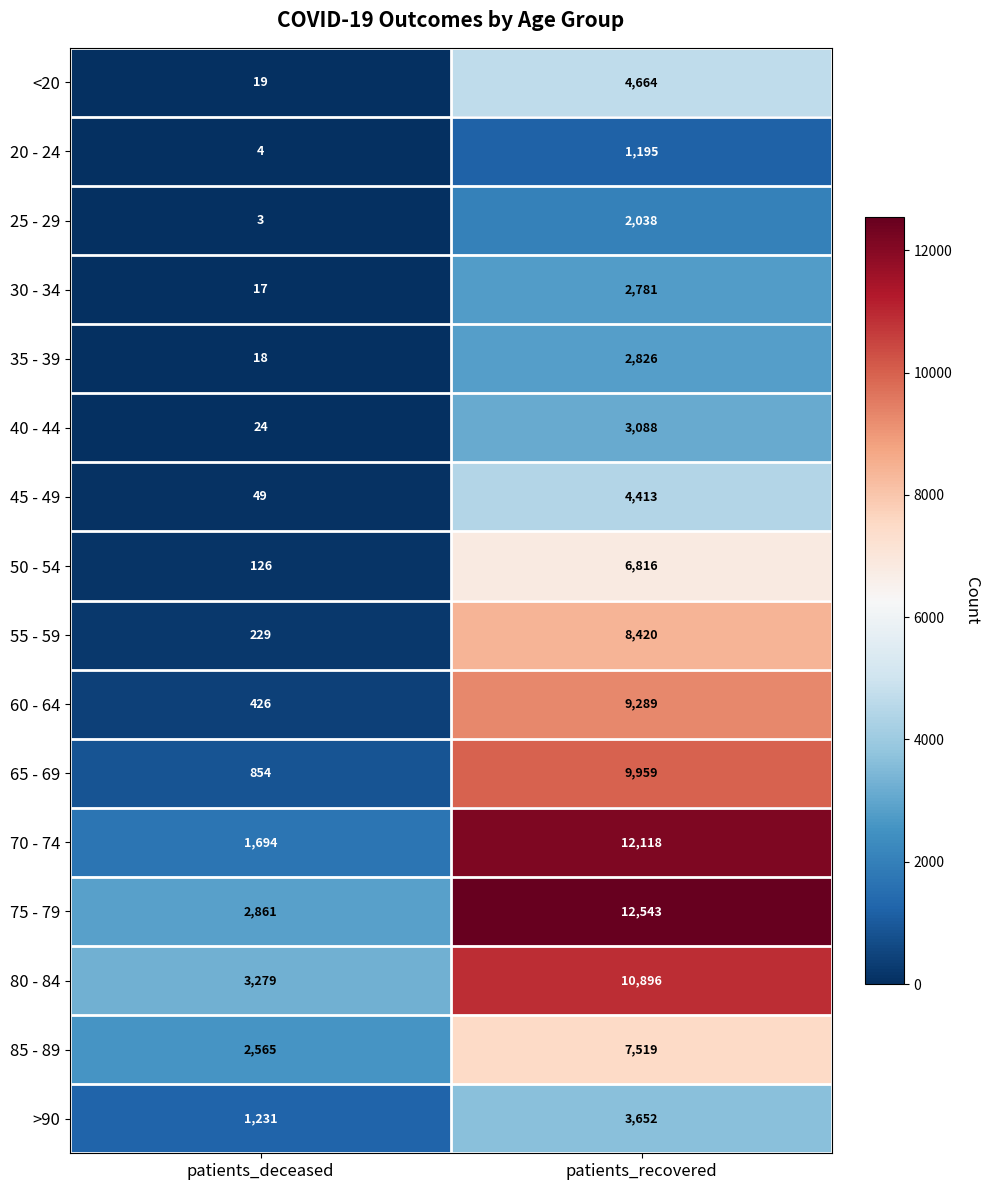

Is it true that 20 - 24 equals 1785 at patients_recovered?

False